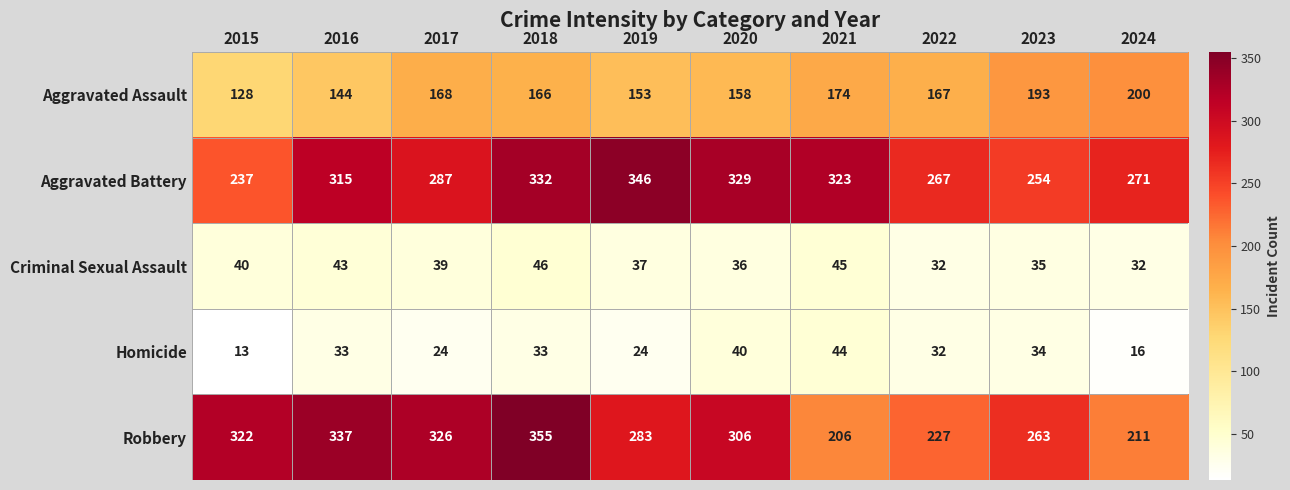

What is the difference between the highest and lowest values at 2019?

322